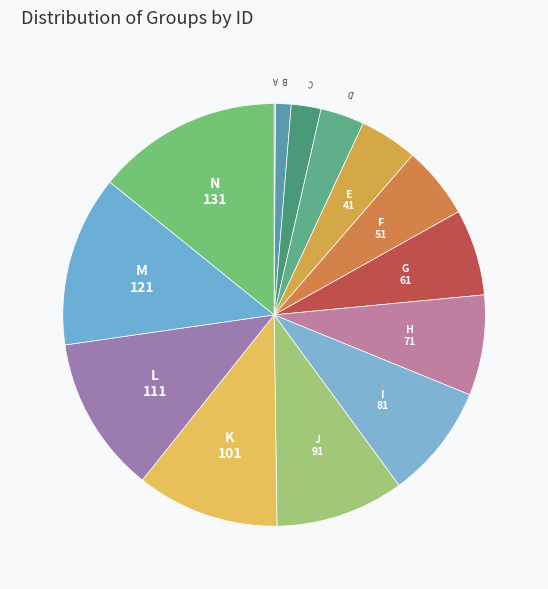

Which category has the biggest portion of the pie?

N